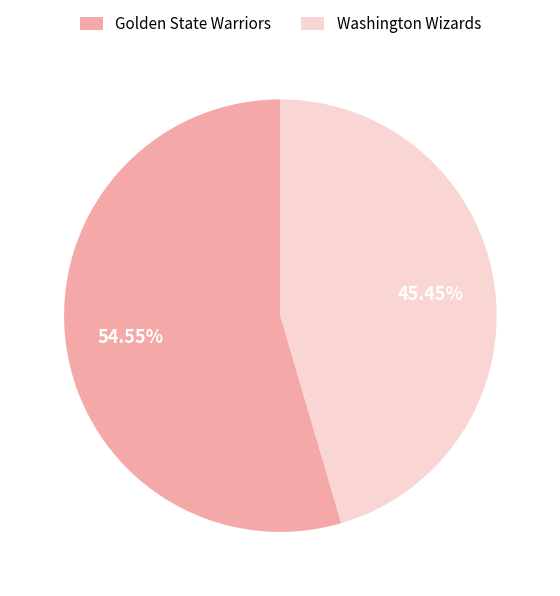

What is the ratio of the value at Golden State Warriors to the value at Washington Wizards?

1.2